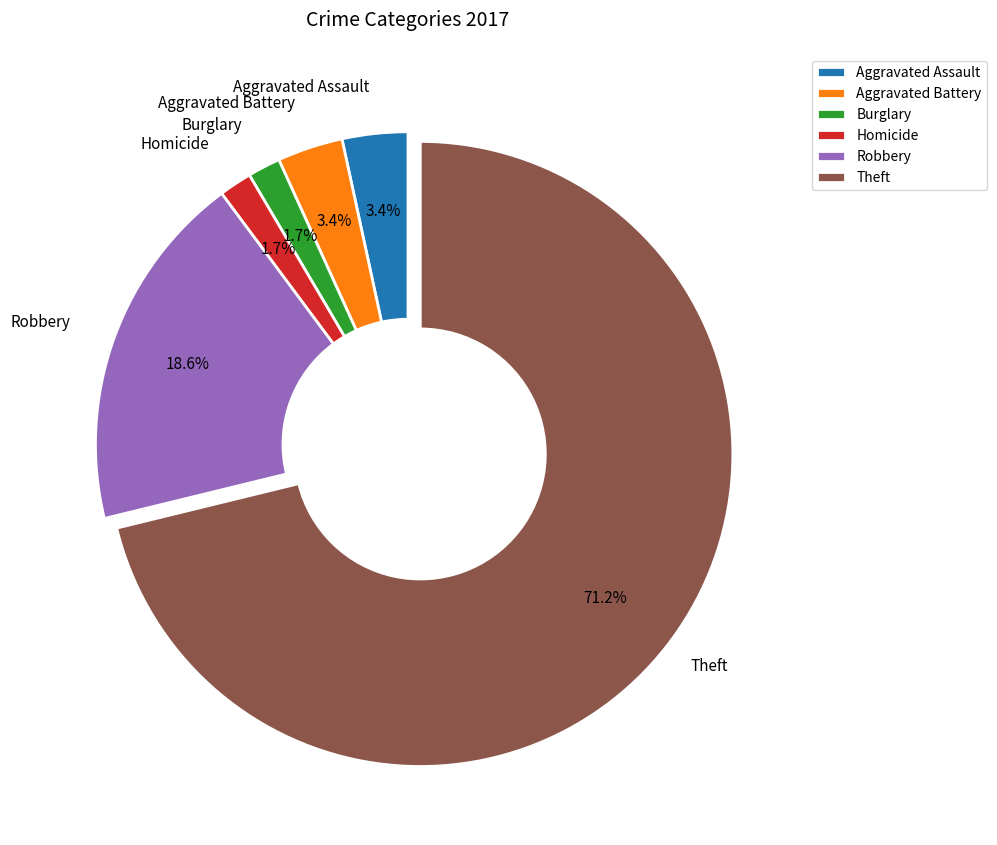

Is there a majority slice in this chart?

Yes